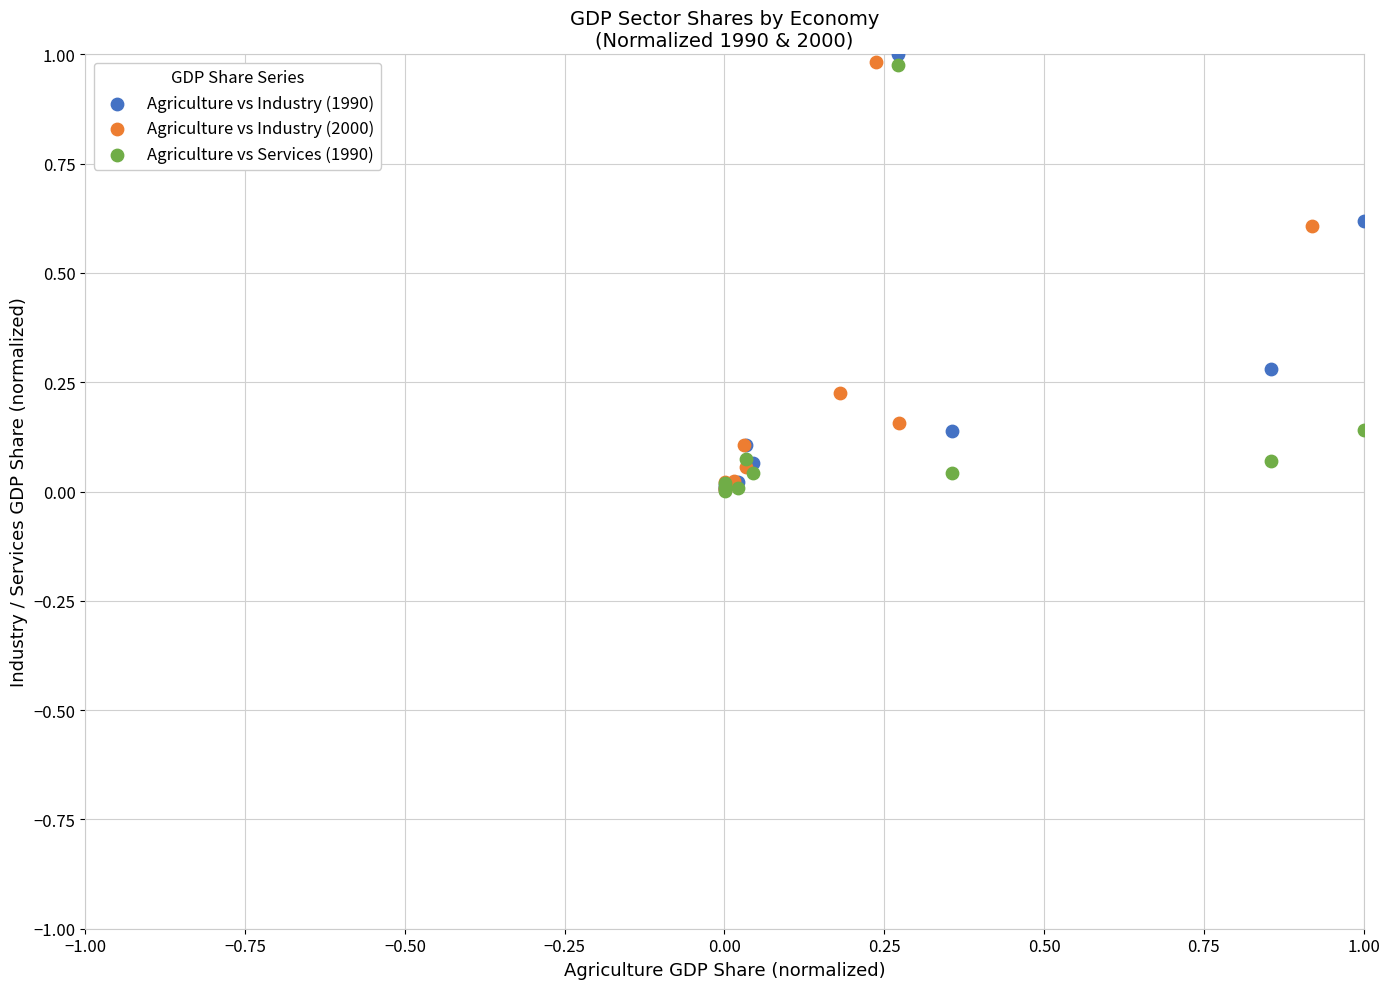

Which series contains the highest Y value?

Agriculture vs Industry (1990)